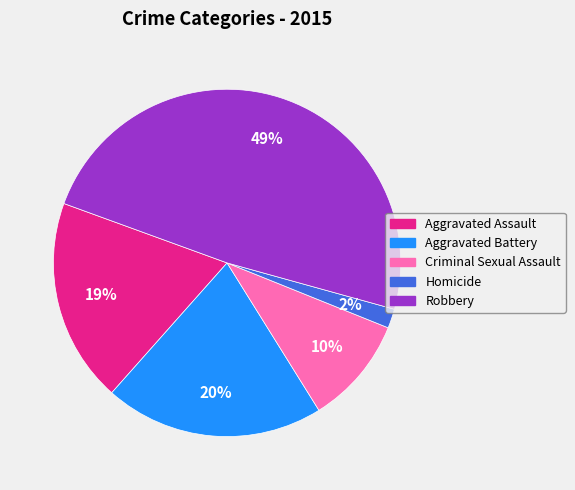

Between Aggravated Assault and Criminal Sexual Assault, which is larger?

Aggravated Assault